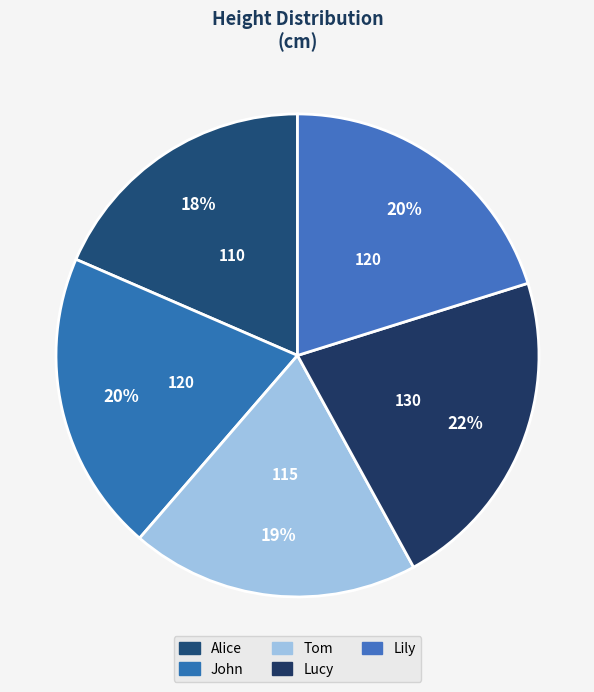

What percentage is NOT represented by Lucy?

78.2%